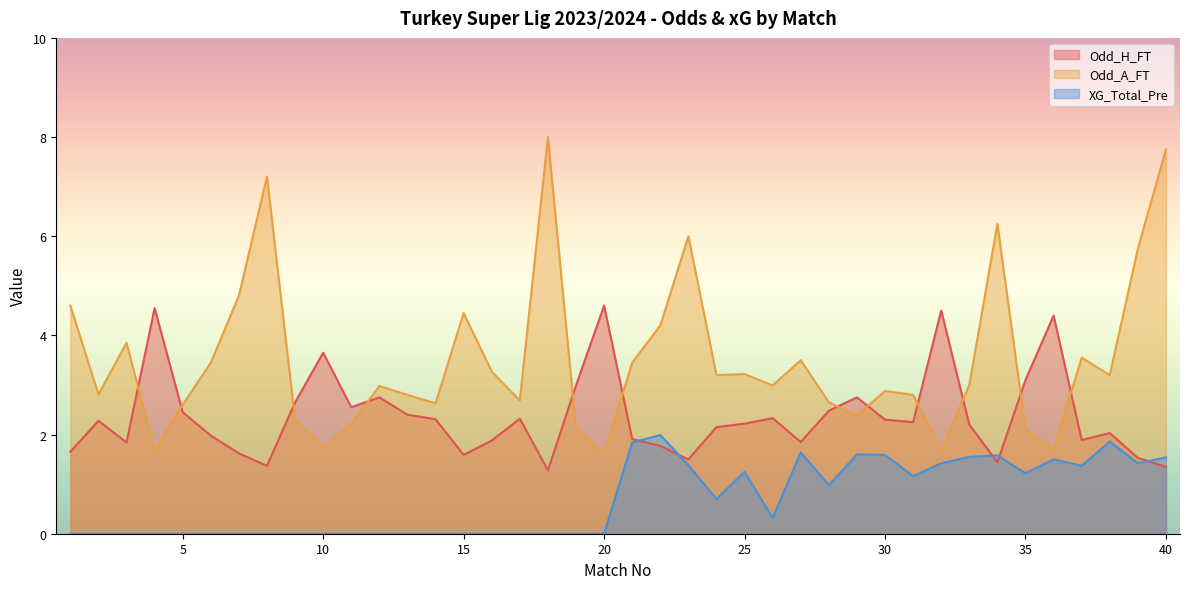

How many distinct data groups are displayed?

3